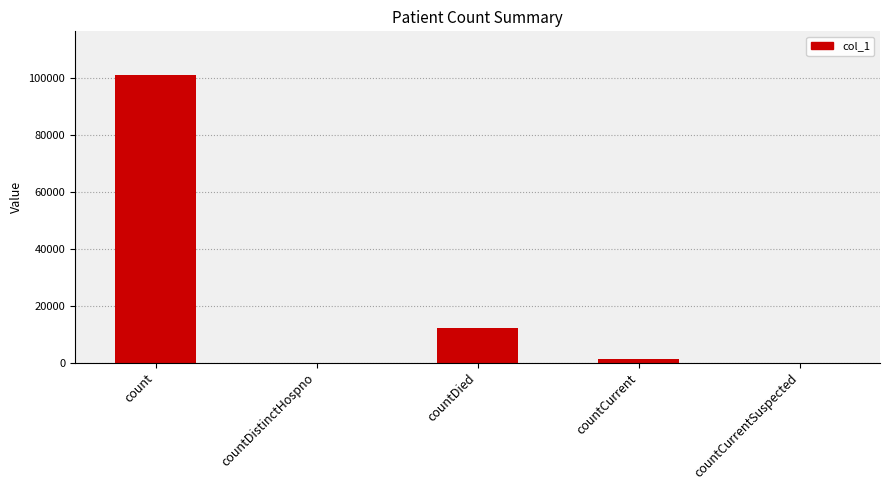

At which label does the data first exceed 1262?

count